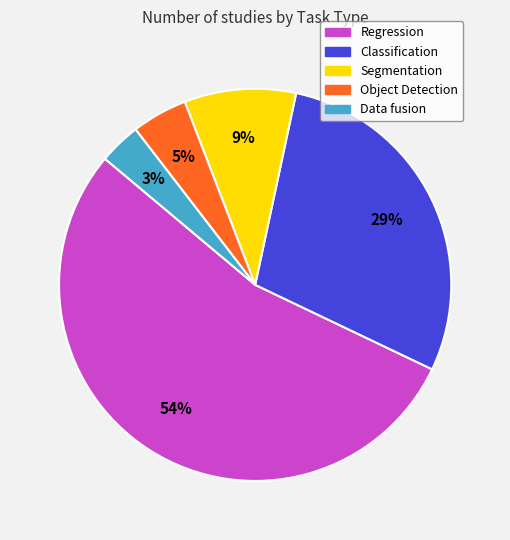

Which category has the biggest portion of the pie?

Regression